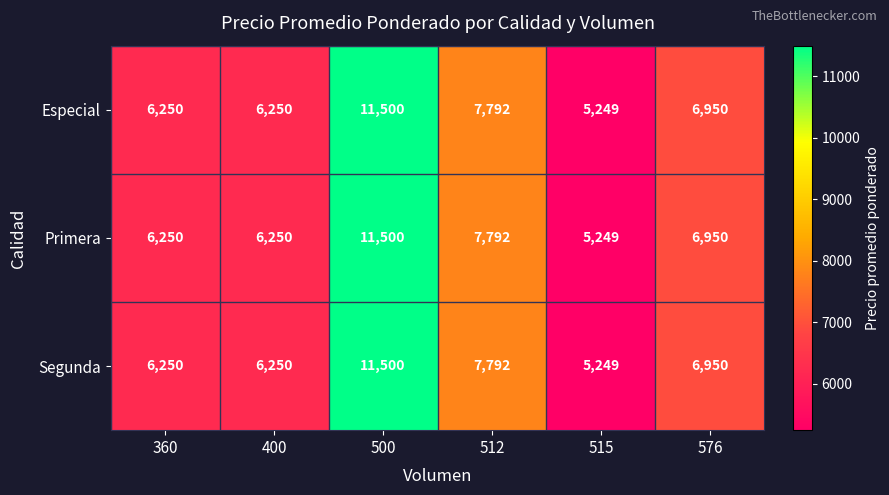

What is the total value across all series at 512?

23376